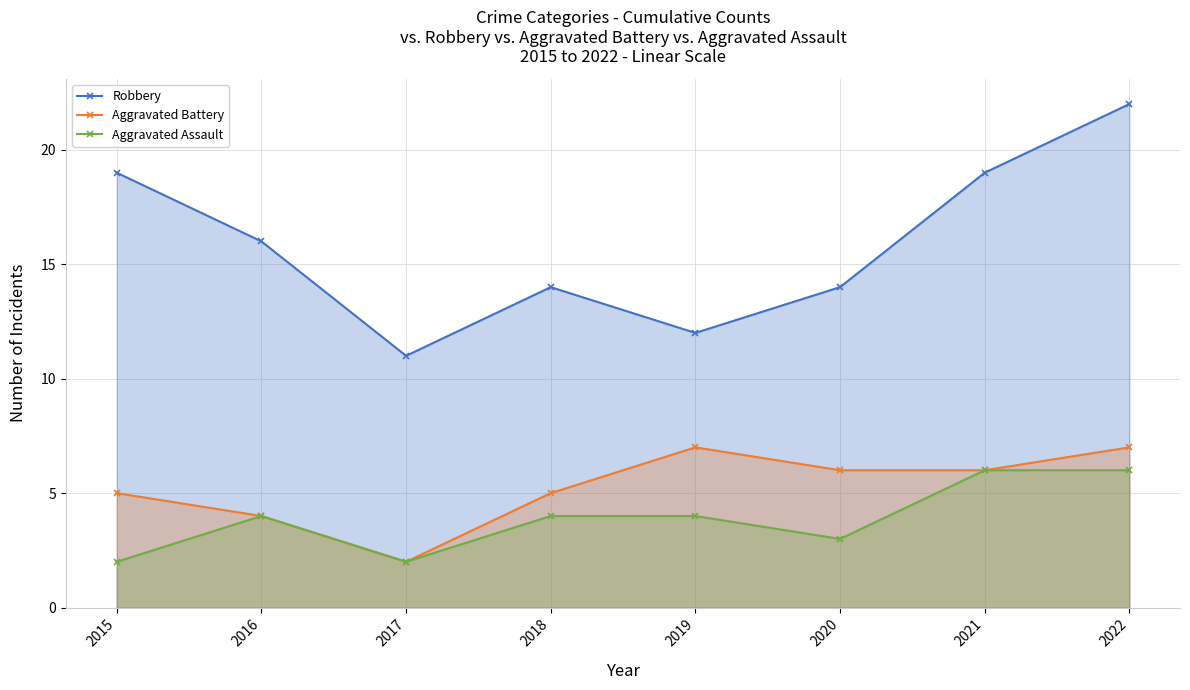

Rank the series at 2022 from highest to lowest value.

Robbery, Aggravated Battery, Aggravated Assault